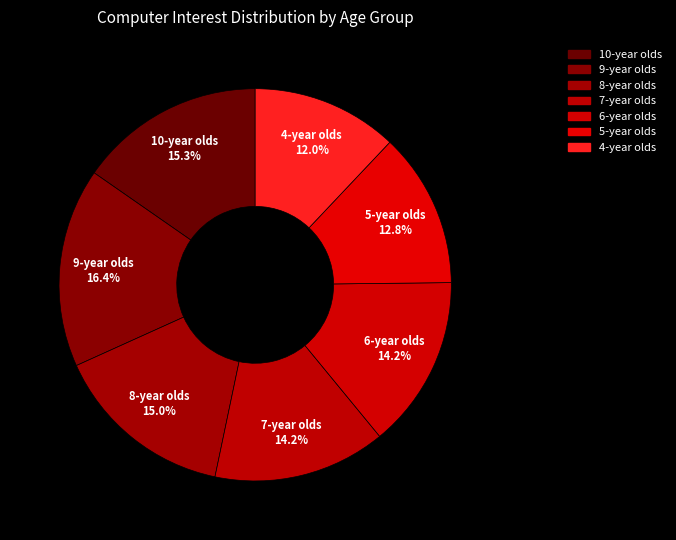

To the nearest percent, what is the difference between the 6-year olds and 5-year olds slice percentages?

1%